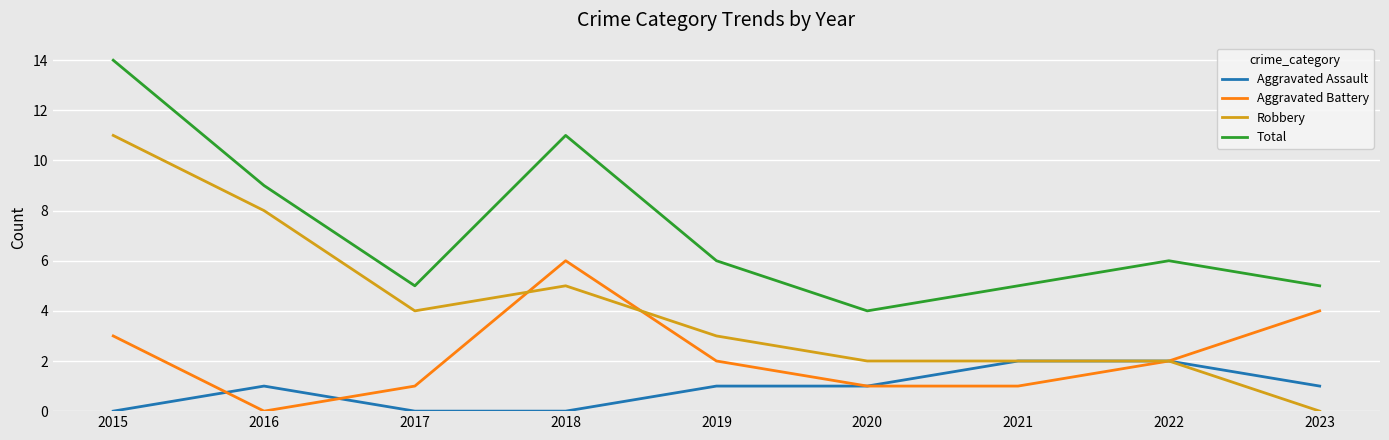

At which label does Total reach its peak?

2015